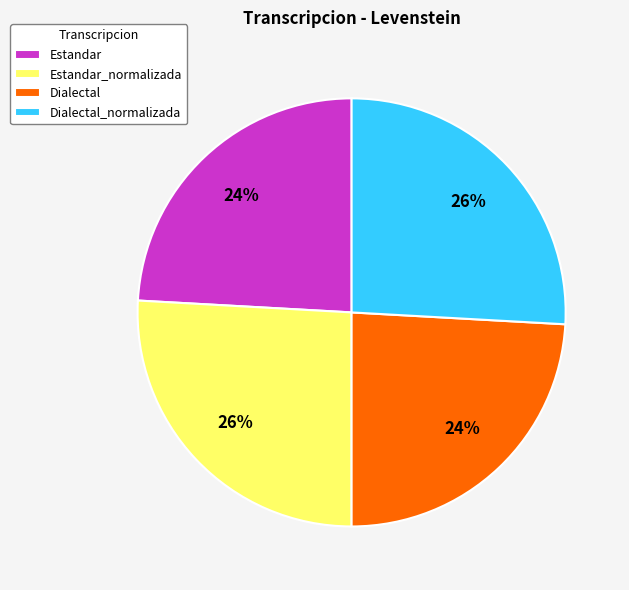

Approximately how many times larger is the value at Dialectal compared to Estandar_normalizada?

0.9